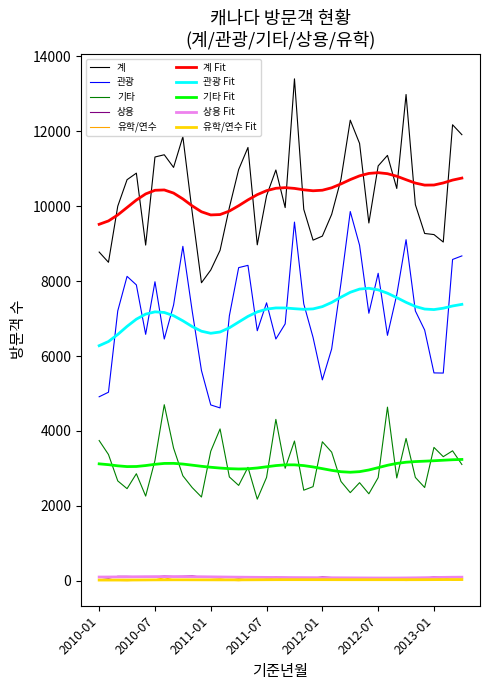

True or false: 유학/연수 and 기타 Fit cross at least once.

False